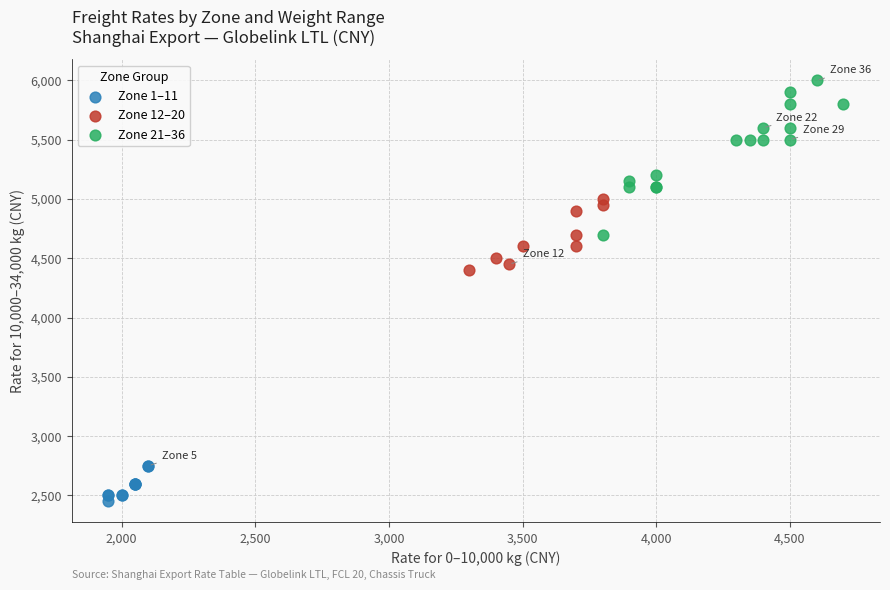

What are all the series names shown in the legend?

Zone 1–11, Zone 12–20, Zone 21–36